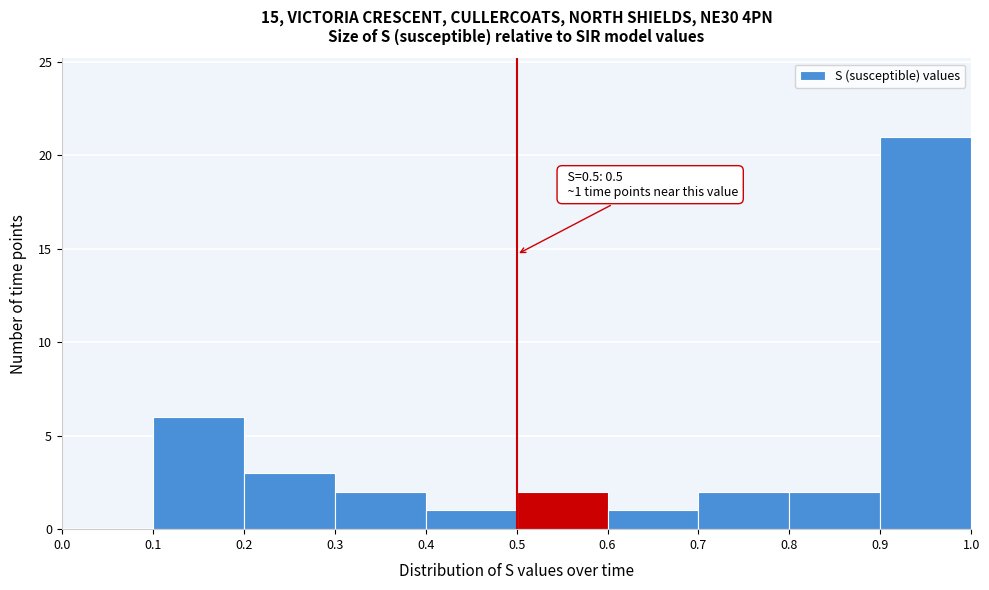

Which range on the x-axis has the tallest bar?

0.9 to 1.0